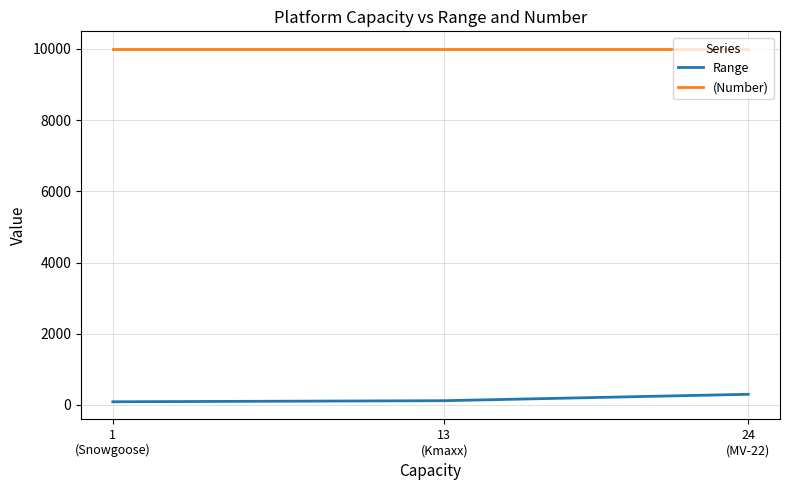

At which category does the chart reach its peak across all series?

24
(MV-22)